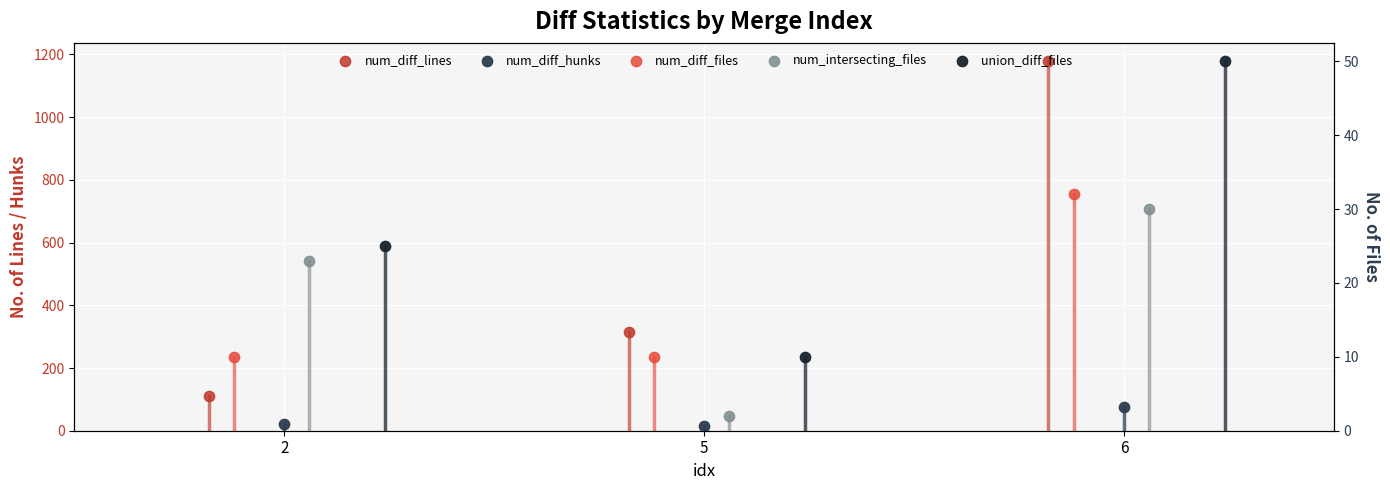

Which series has the largest total across all categories?

num_diff_lines